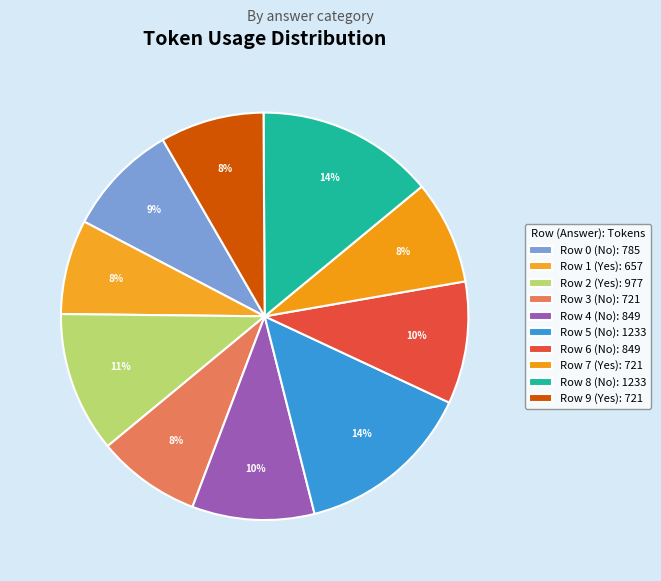

Is the sum of Row 7 (Yes) and Row 9 (Yes) greater than half?

No